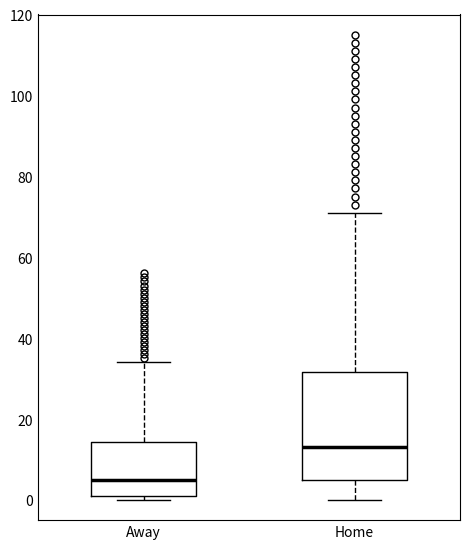

Reading left to right, transcribe this box plot: for each box, give where its median line is, the range the box spans, and where its two whiskers end, as read against the y-axis. The values are not printed on the chart, so give them approximately, as read against the axis.

Away: median 6, box 2 to 14, whiskers 0 to 34
Home: median 14, box 6 to 32, whiskers 0 to 72